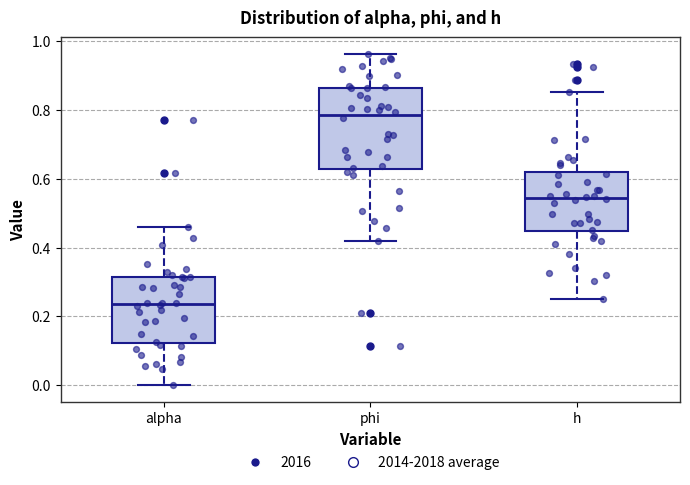

Reading left to right, transcribe this box plot: for each box, give where its median line is, the range the box spans, and where its two whiskers end, as read against the y-axis. The values are not printed on the chart, so give them approximately, as read against the axis.

alpha: median 0.24, box 0.12 to 0.32, whiskers 0.00 to 0.46
phi: median 0.78, box 0.62 to 0.86, whiskers 0.42 to 0.96
h: median 0.54, box 0.44 to 0.62, whiskers 0.26 to 0.86